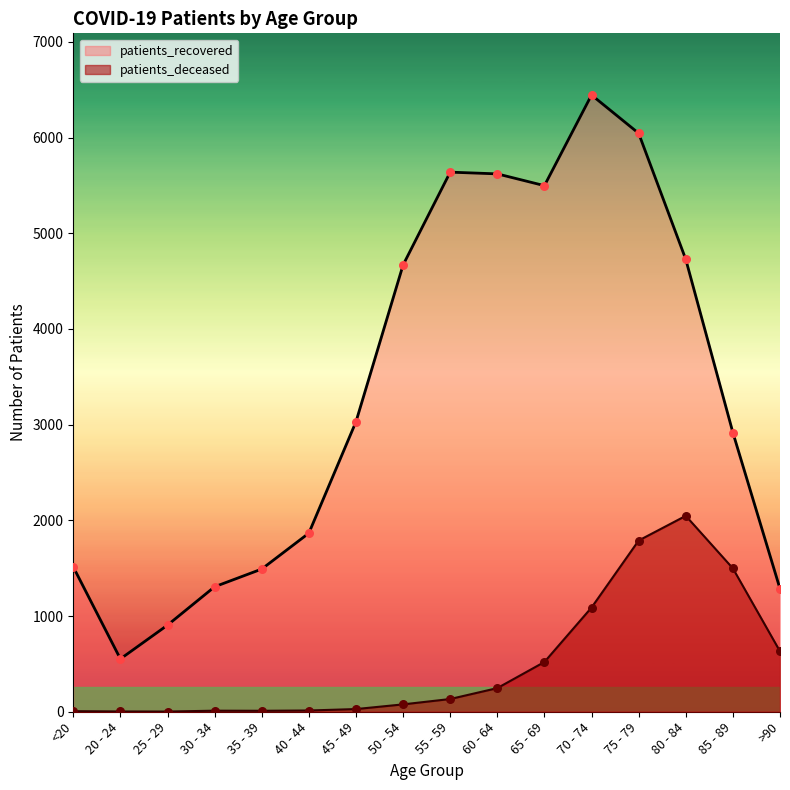

Which series contains the lowest Y value?

patients_deceased